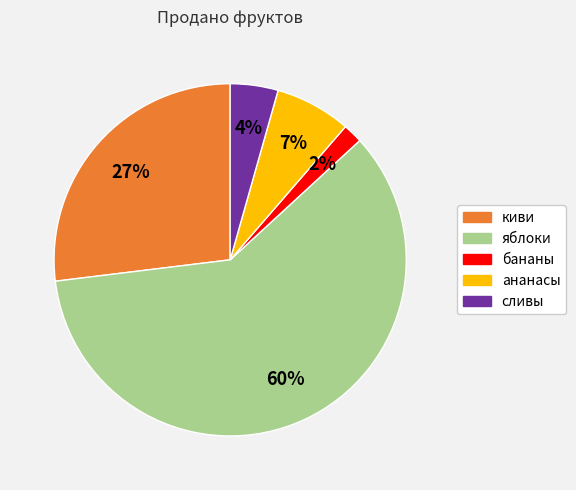

To the nearest percent, what is the difference between the largest and smallest slice percentages?

58%